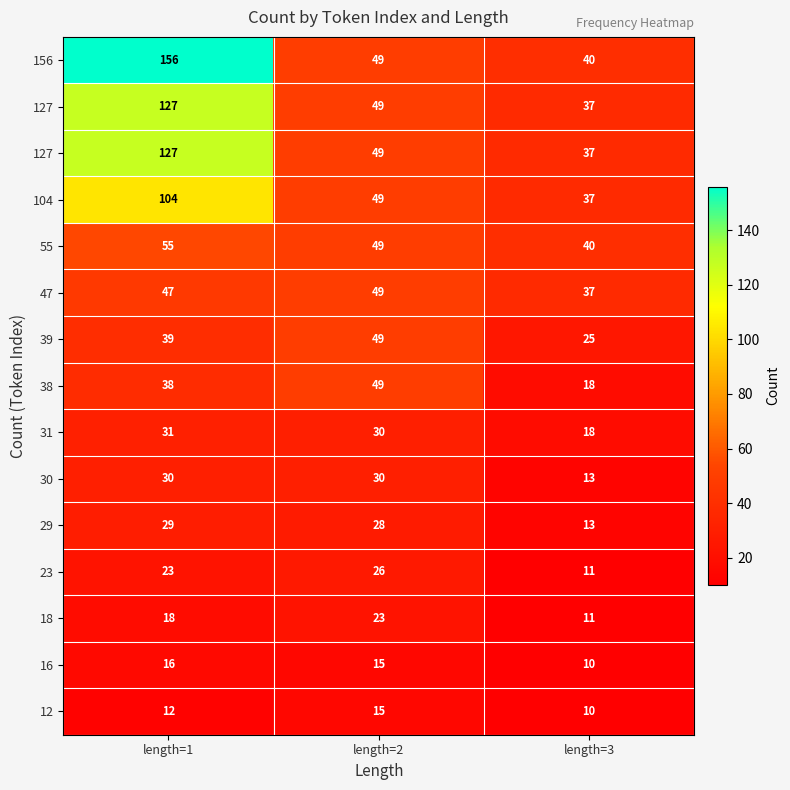

Which has a higher value, length=3 or length=1?

length=1